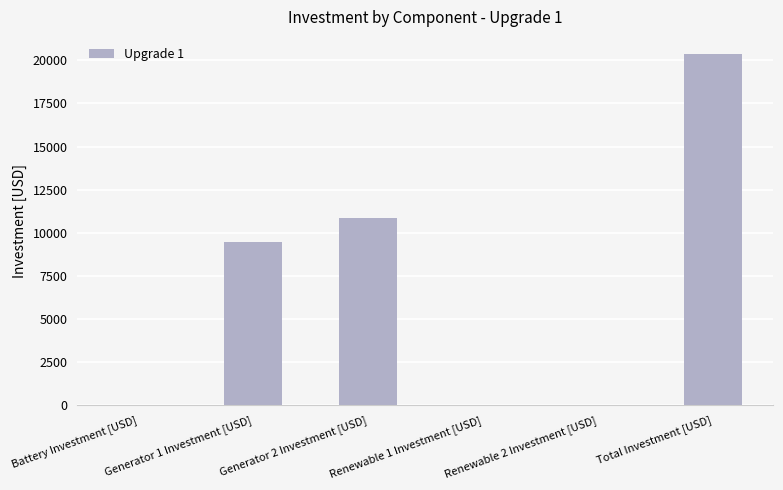

Which has a higher value, Generator 1 Investment [USD] or Total Investment [USD]?

Total Investment [USD]